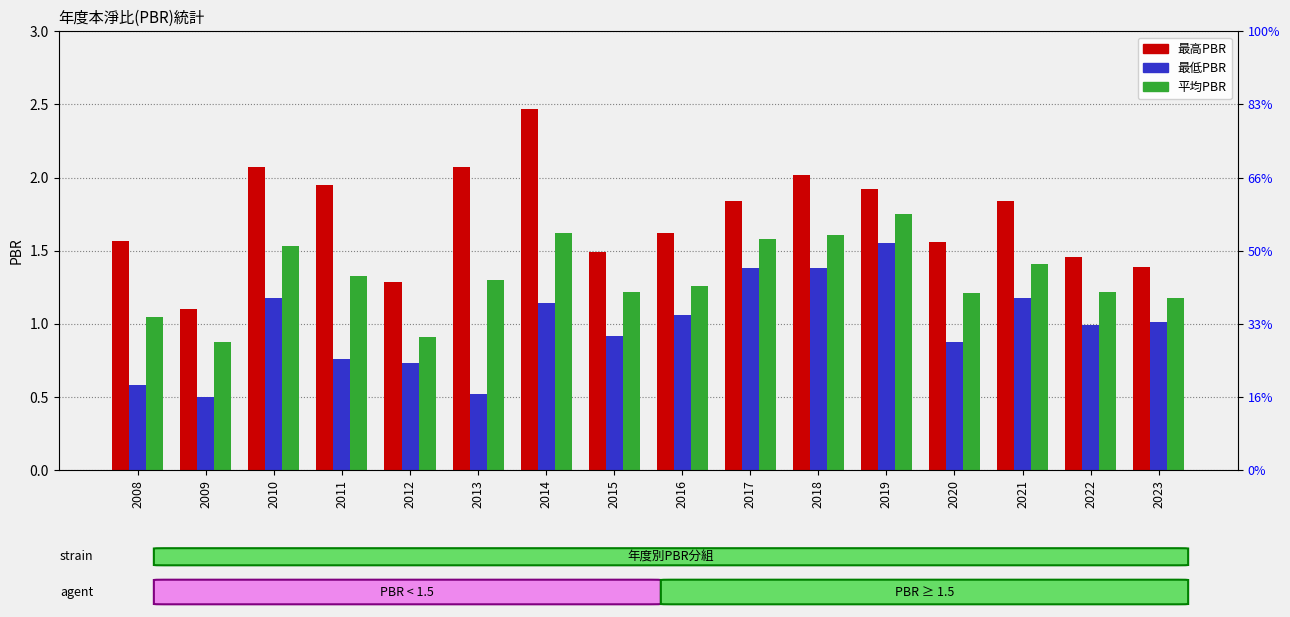

Rank the categories by 最高PBR value from lowest to highest.

2009, 2012, 2023, 2022, 2015, 2020, 2008, 2016, 2017, 2021, 2019, 2011, 2018, 2010, 2013, 2014